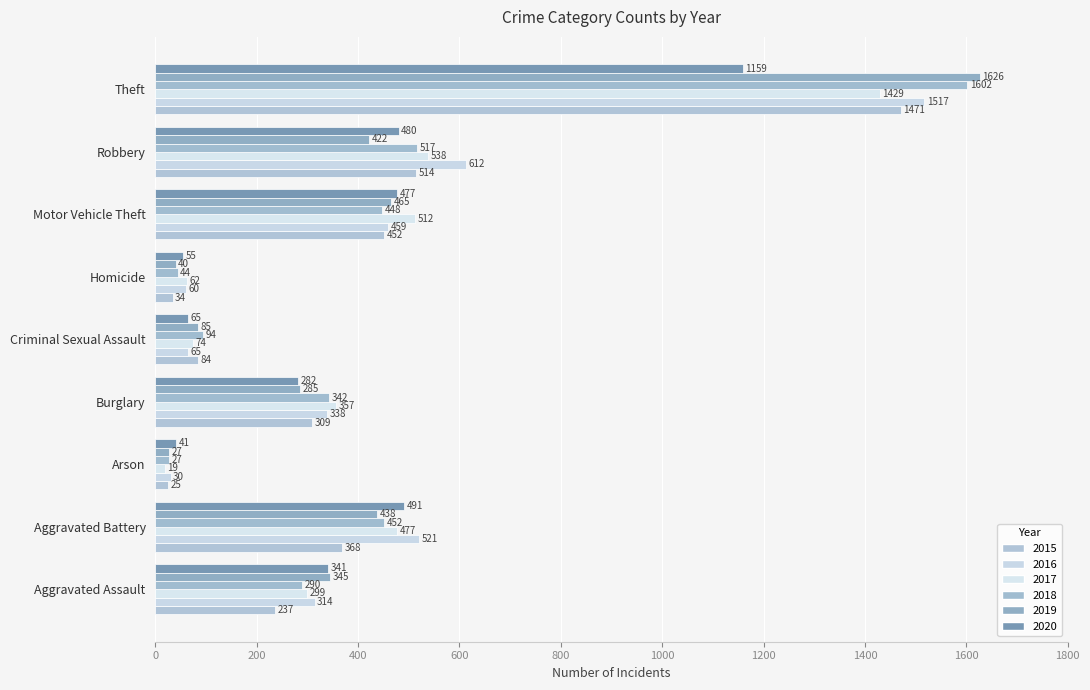

What is the spread (max minus min) of values at Motor Vehicle Theft?

64